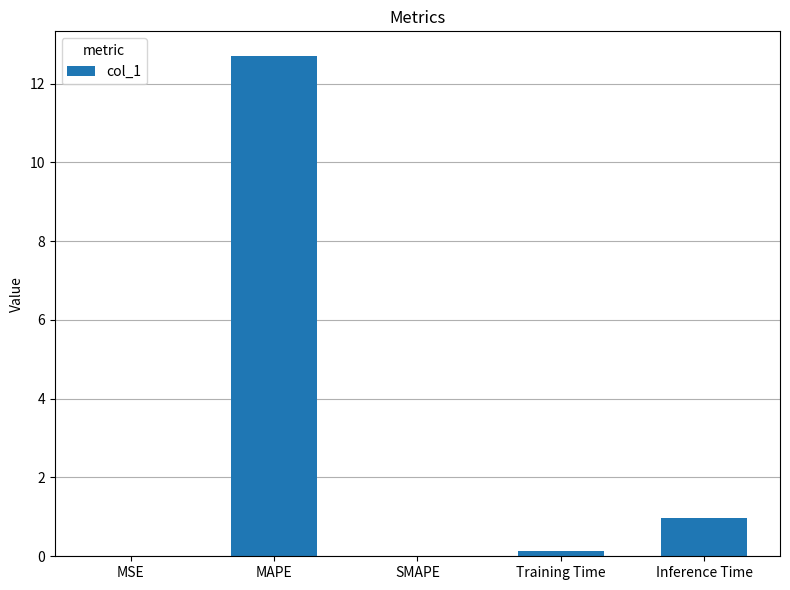

At which category does the chart reach its peak across all series?

MAPE